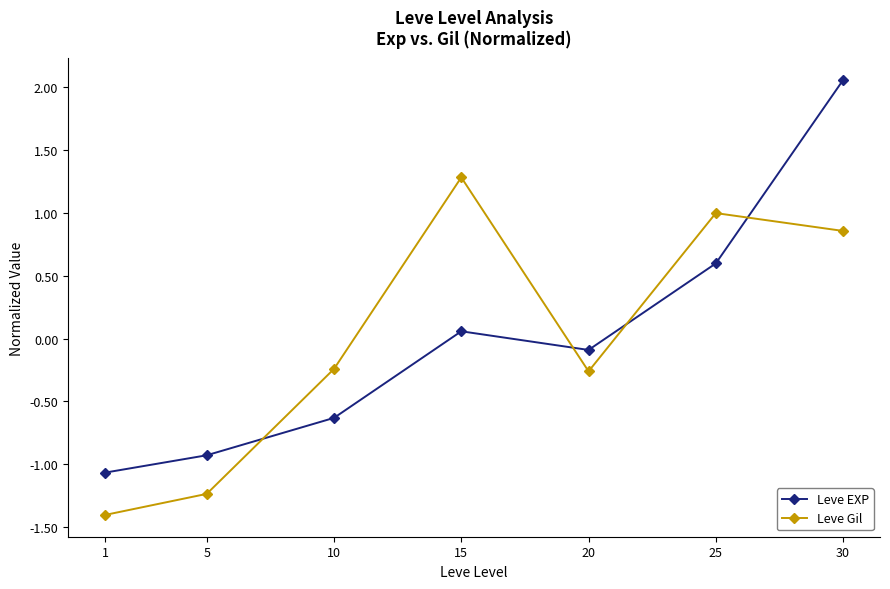

Does the chart display data point markers on the line(s)?

Yes